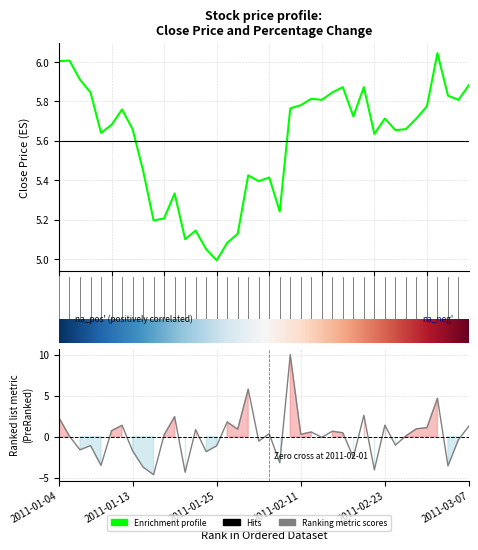

What is the sum of all pctChg values?

1.8